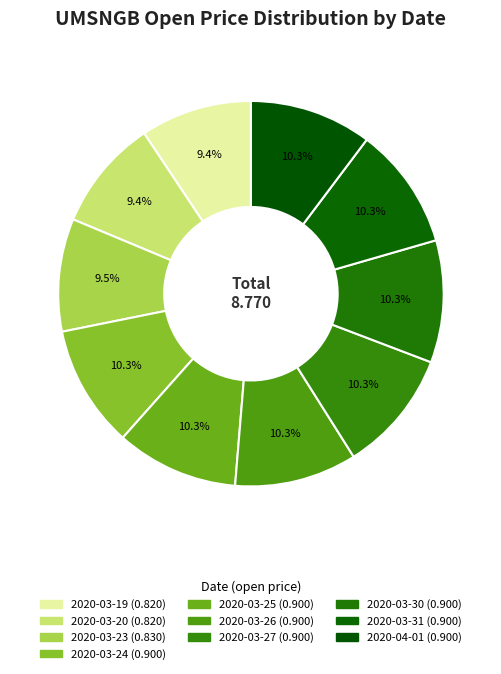

Rank the categories by value from highest to lowest.

2020-03-24, 2020-03-25, 2020-03-26, 2020-03-27, 2020-03-30, 2020-03-31, 2020-04-01, 2020-03-23, 2020-03-19, 2020-03-20